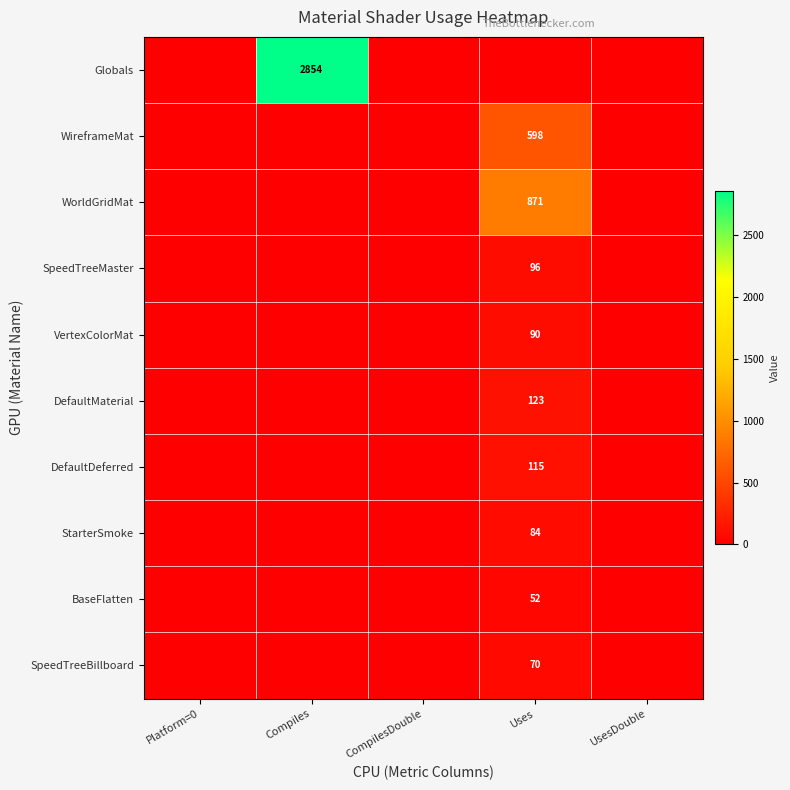

The value of SpeedTreeMaster at Uses is 52. True or false?

False